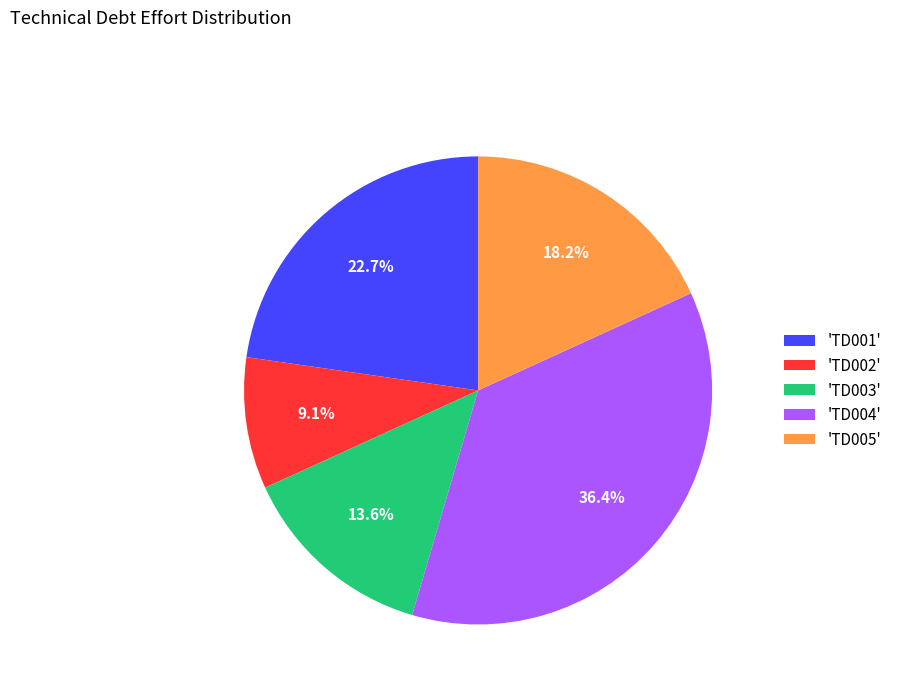

Rank the categories by value from lowest to highest.

'TD002', 'TD003', 'TD005', 'TD001', 'TD004'